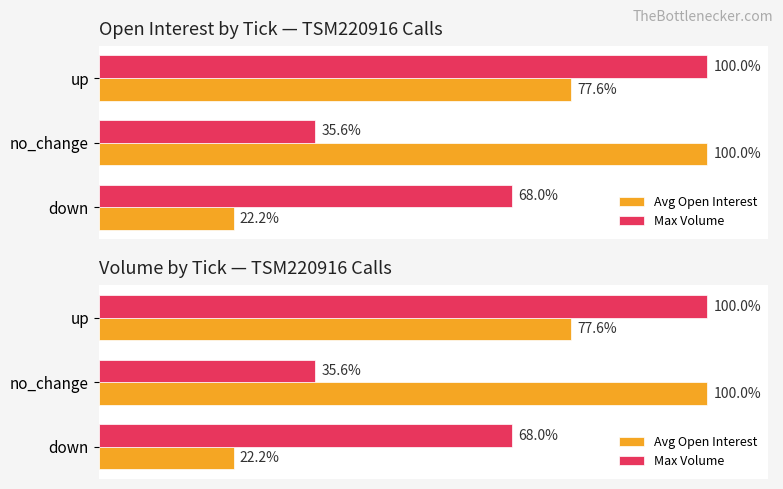

Which series has the largest range (max minus min)?

Avg Open Interest